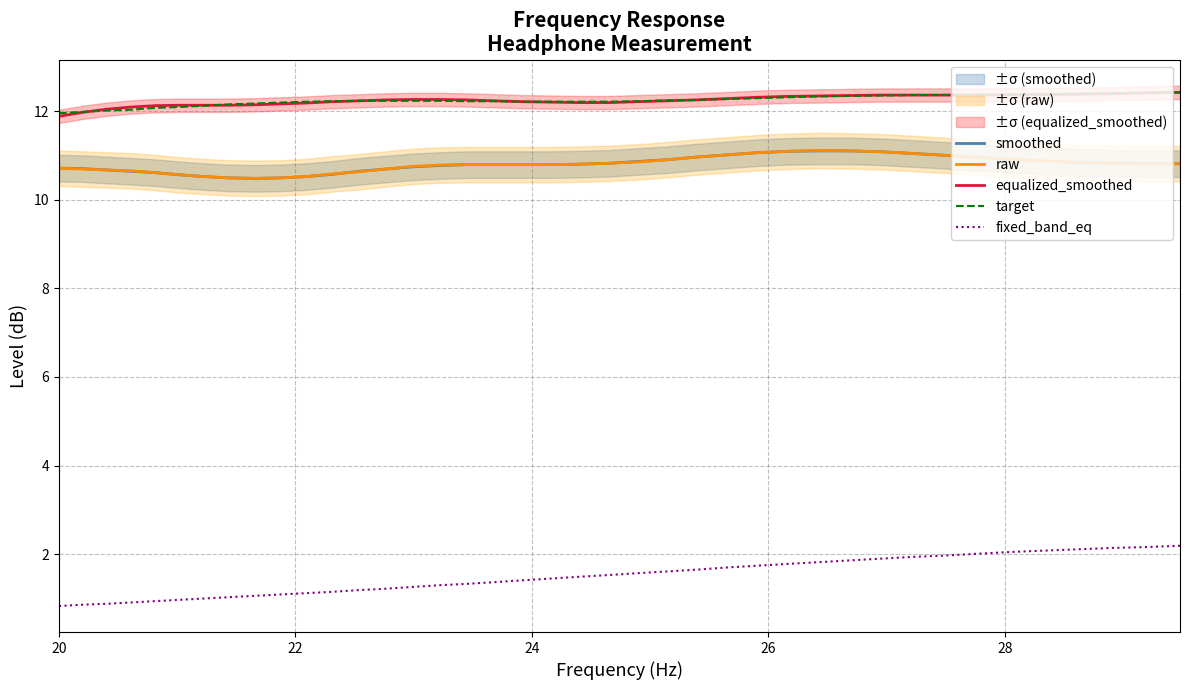

At how many categories does at least one series exceed 1?

40